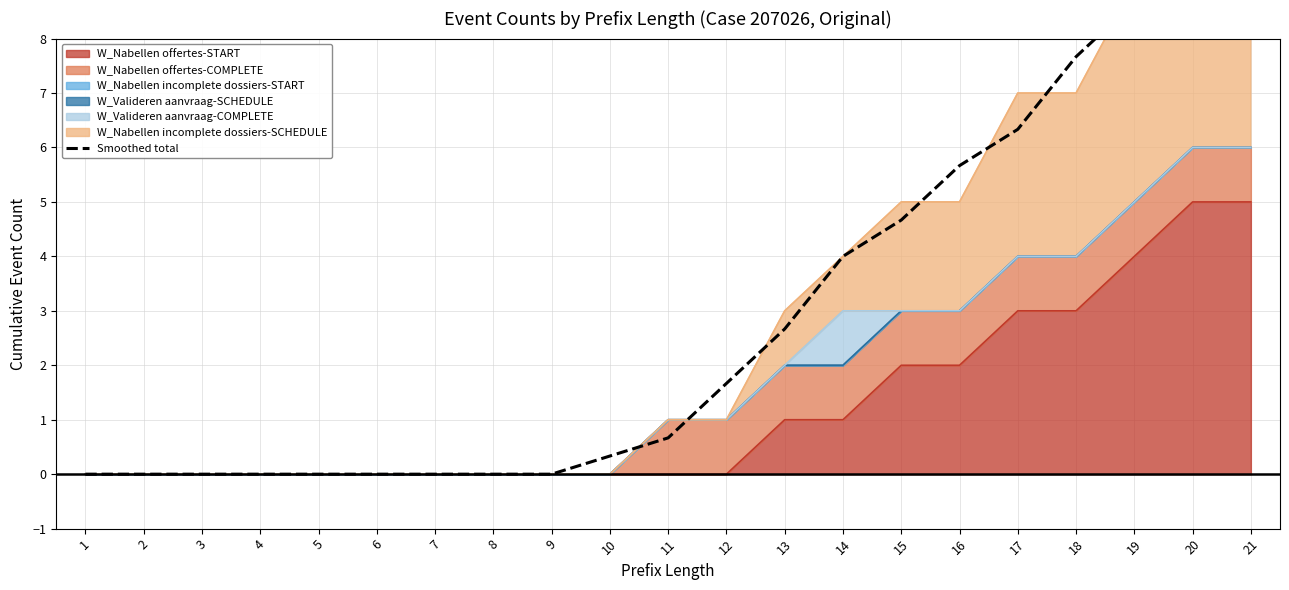

What is the value of the 12th point from the left?

1.7